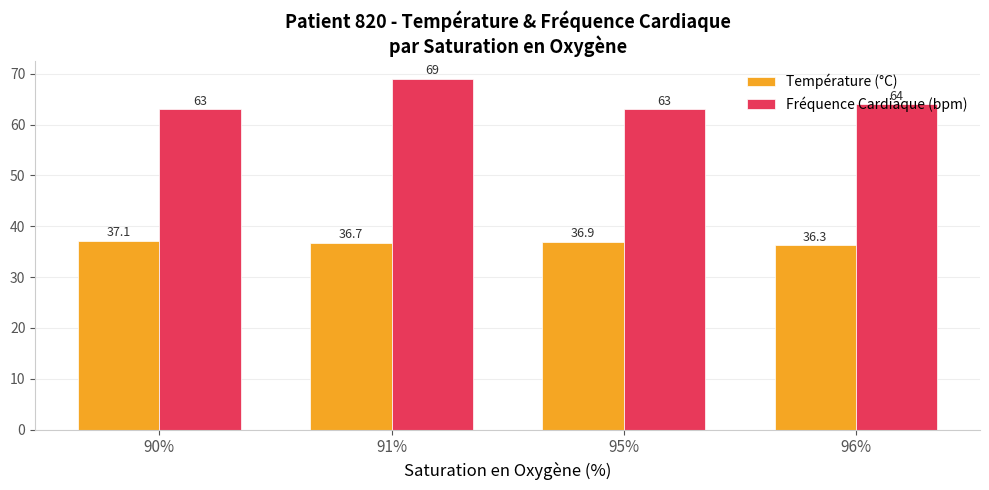

What is the label of the 1st bar from the left?

90%